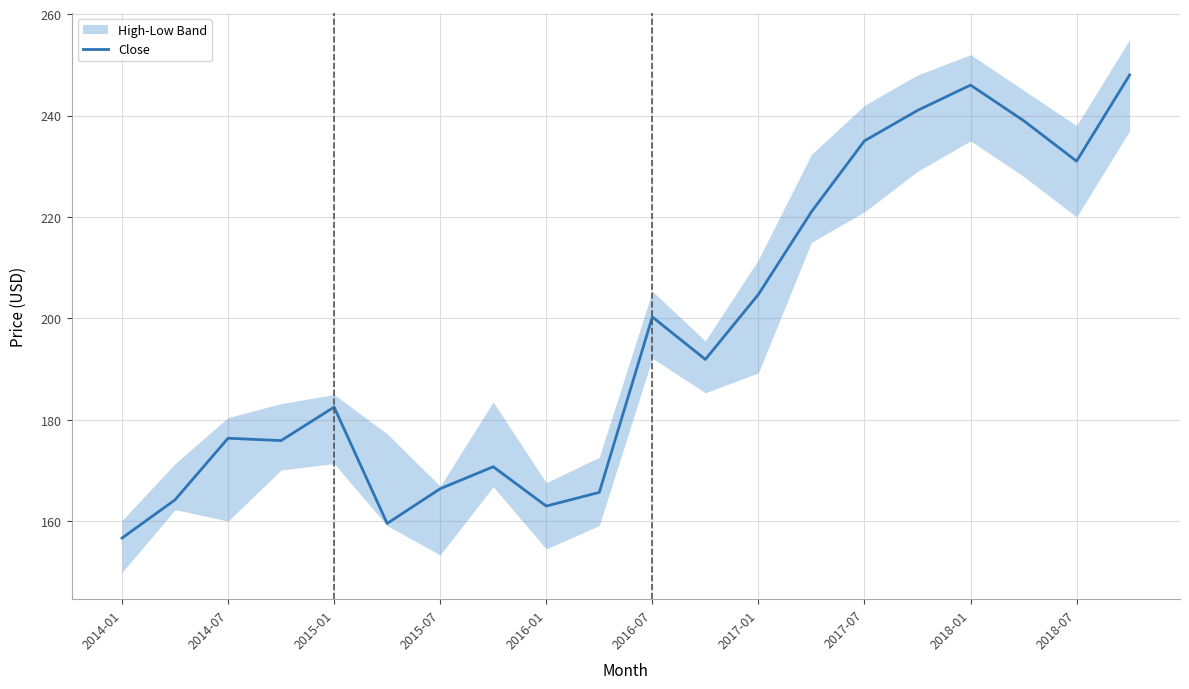

Is it true that the value at 15 is 241.0?

True